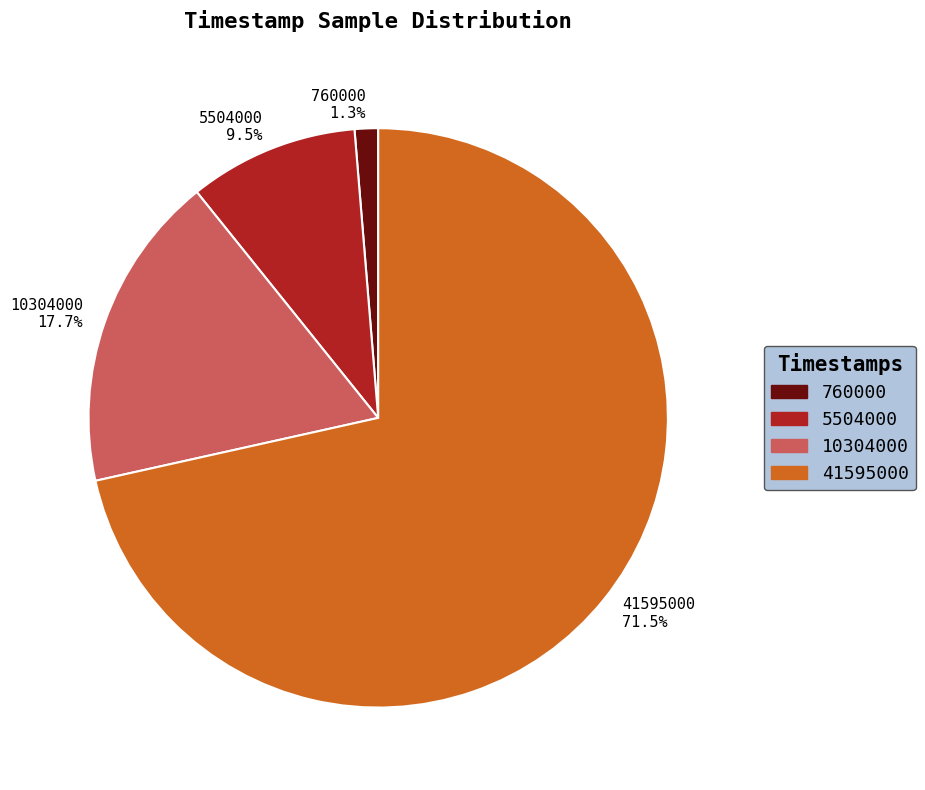

To the nearest percent, what percentage of the pie is 10304000?

18%